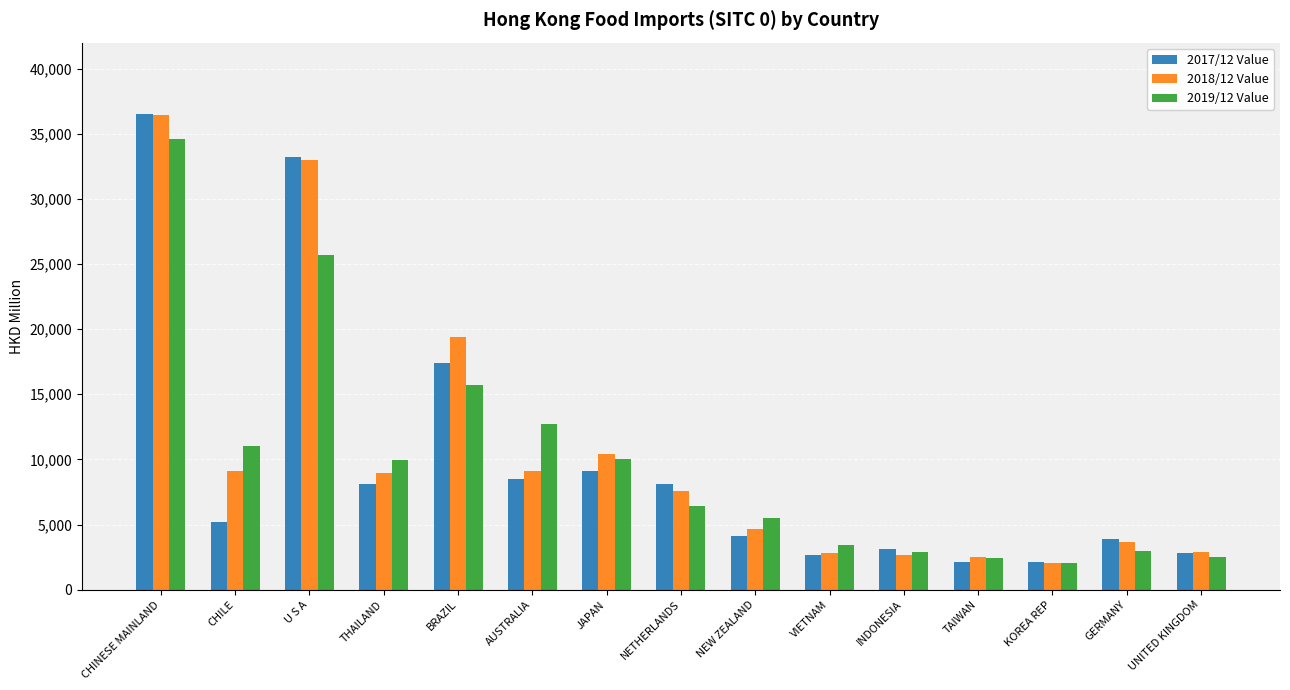

How many data points in 2019/12 Value are above 6453?

8